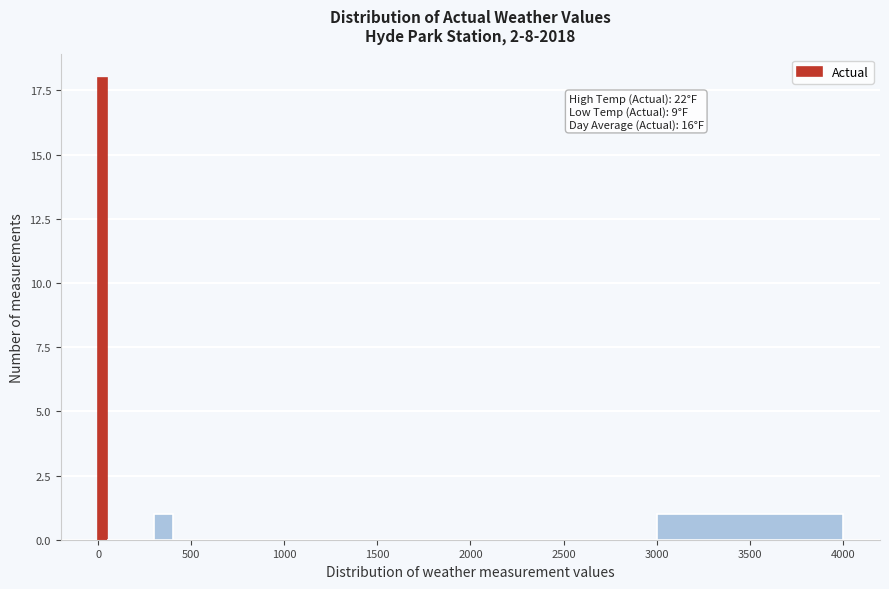

Around what value on the x-axis is the tallest bar? Give the approximate position of its centre, as read against the axis.

50